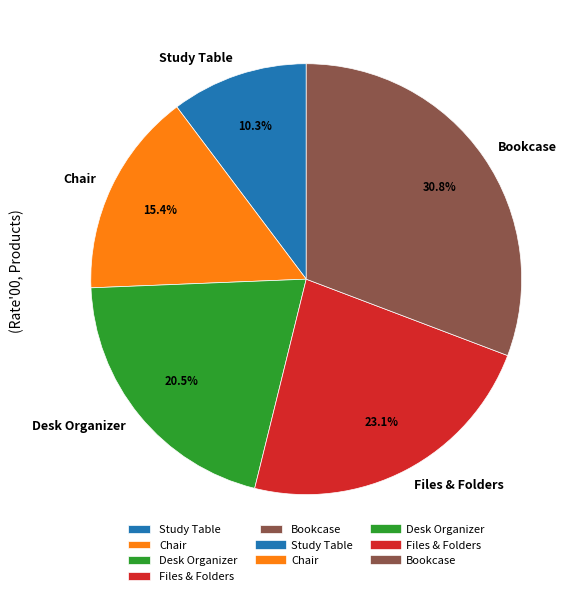

Does Study Table represent more than half of the total?

No